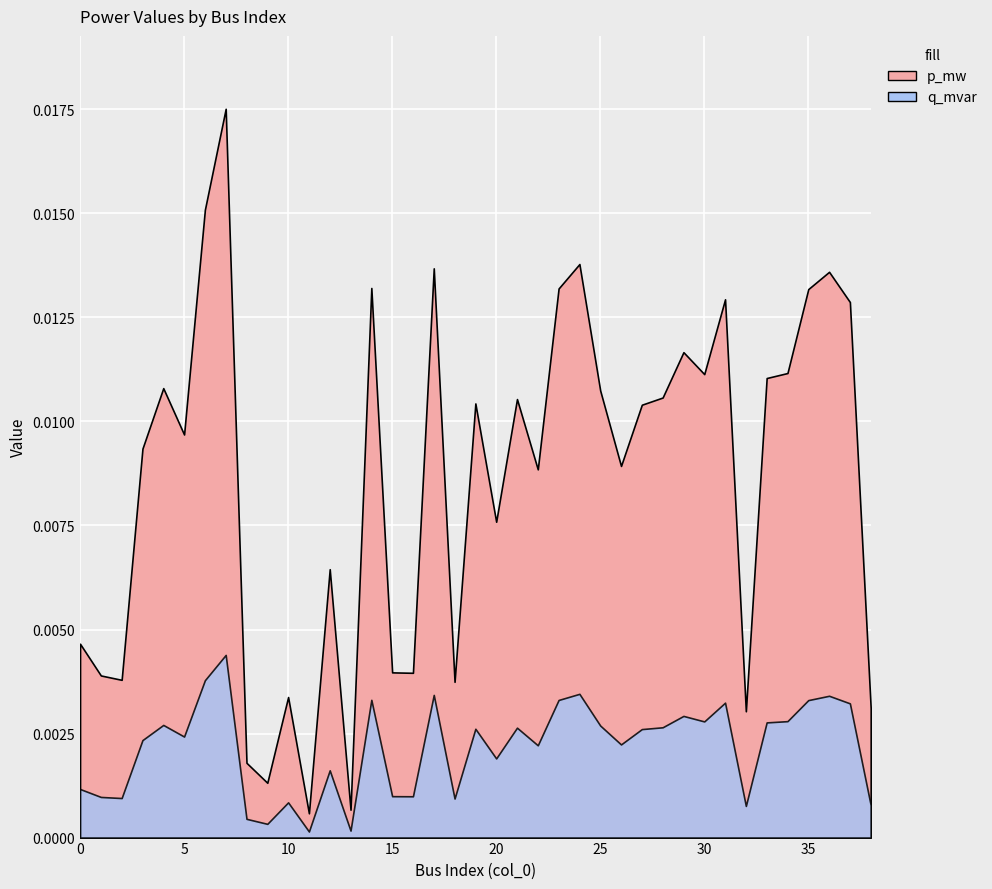

Rank the categories by p_mw value from lowest to highest.

11, 13, 9, 8, 32, 38, 10, 18, 2, 1, 16, 15, 0, 12, 20, 22, 26, 3, 5, 27, 19, 21, 28, 25, 4, 33, 30, 34, 29, 37, 31, 35, 23, 14, 36, 17, 24, 6, 7